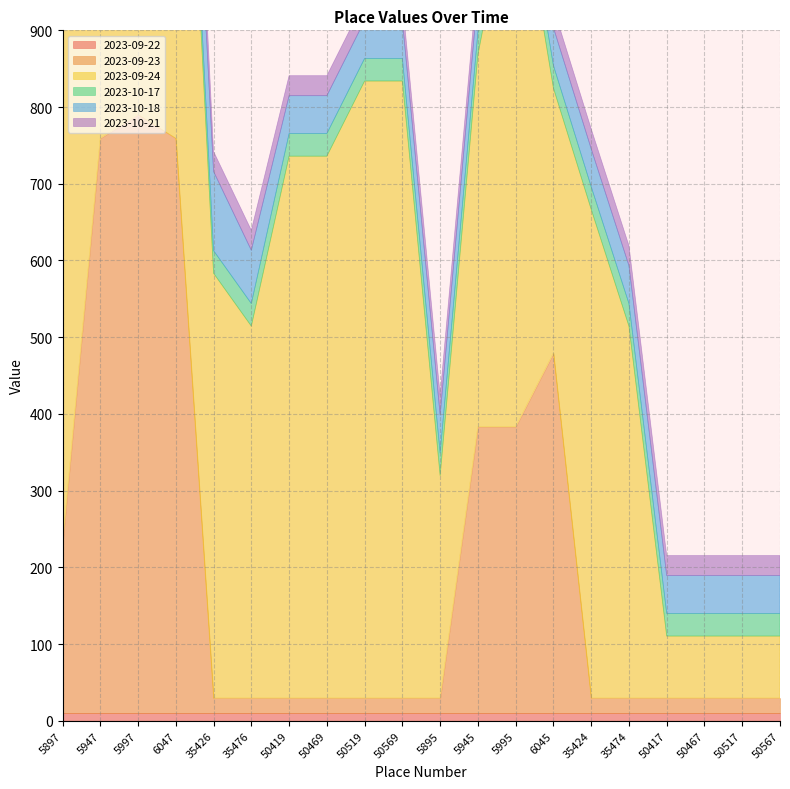

Between 5997 and 50519, which is larger?

50519